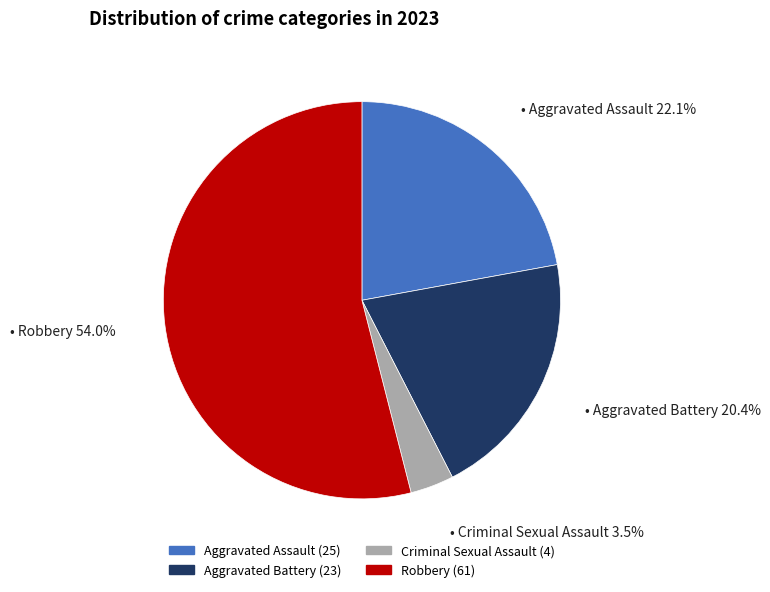

What is the smallest slice in the pie chart?

Criminal Sexual Assault